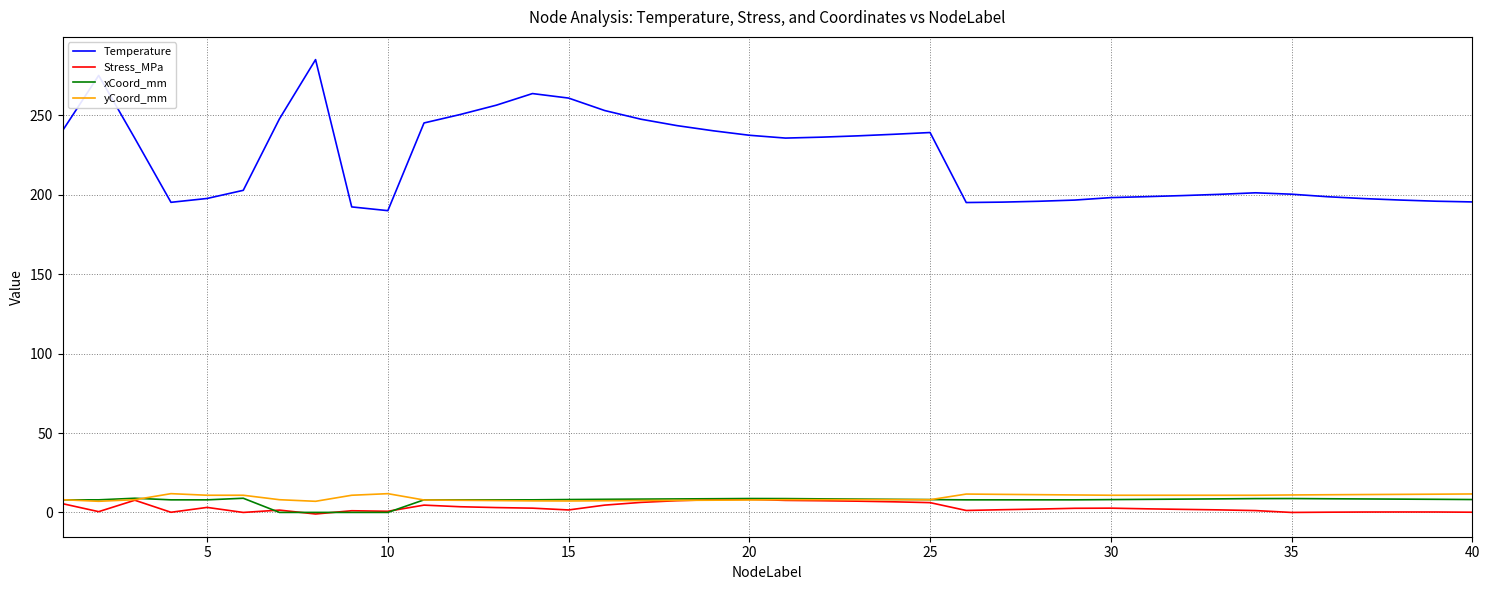

True or false: xCoord_mm and Temperature intersect in this chart.

False